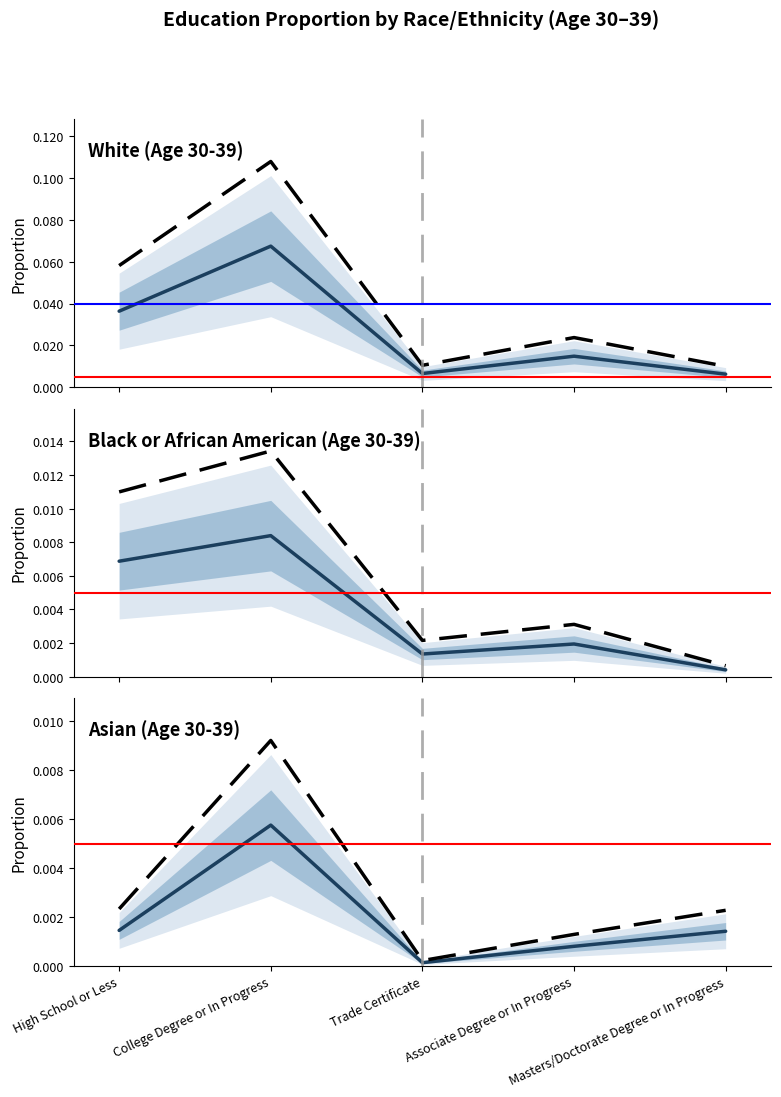

Where is White (count scaled) nearest to the value 0?

Masters/Doctorate Degree or In Progress